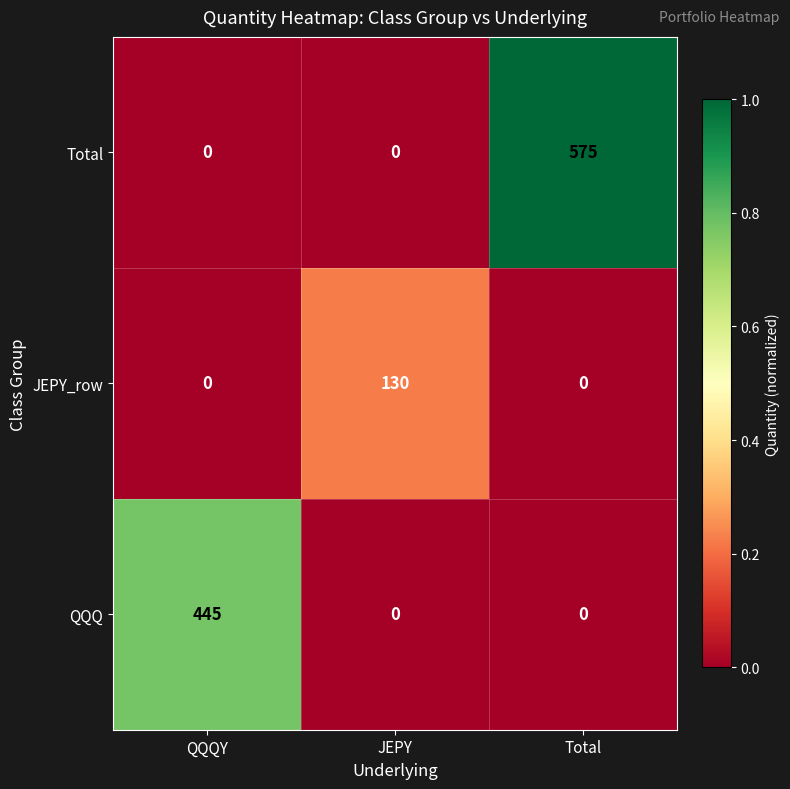

Reading right to left, what are all the values shown in this chart?

Total: 575	0	0
JEPY_row: 0	130	0
QQQ: 0	0	445